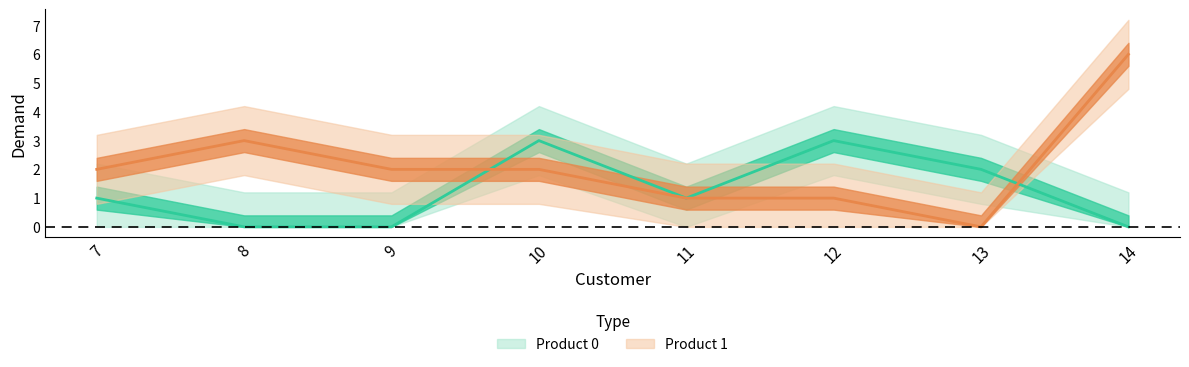

Rank the series by their maximum value, from lowest to highest.

Product 0, Product 1